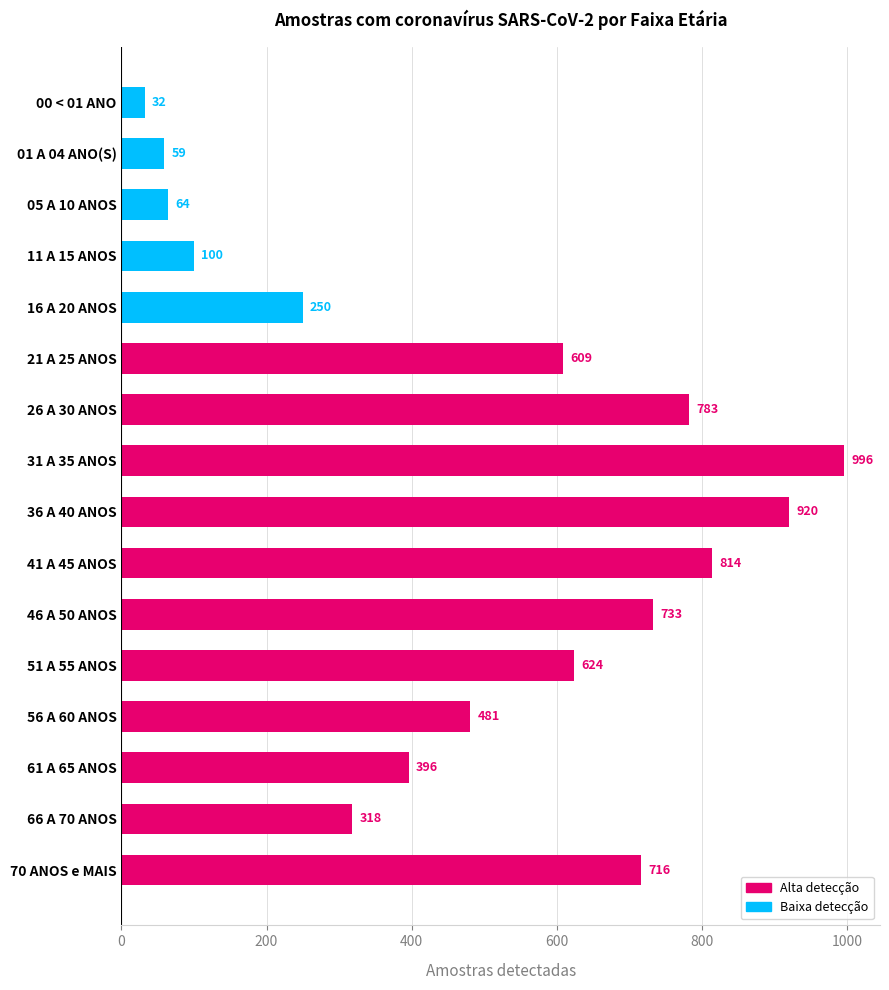

Does the chart contain stacked bars?

No